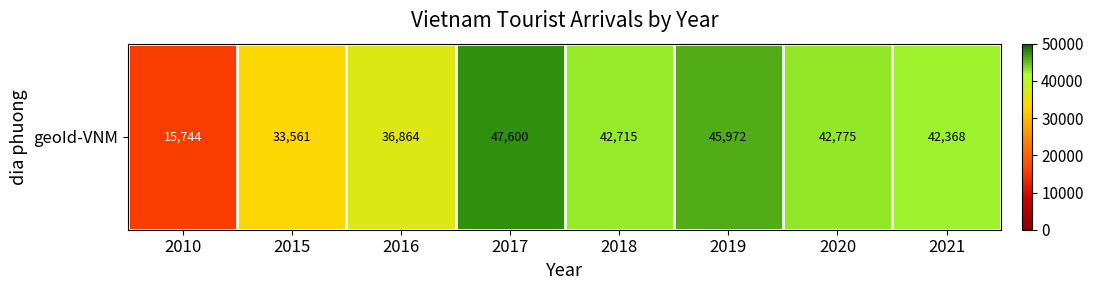

True or false: the data shows 45972 at 2019.

True